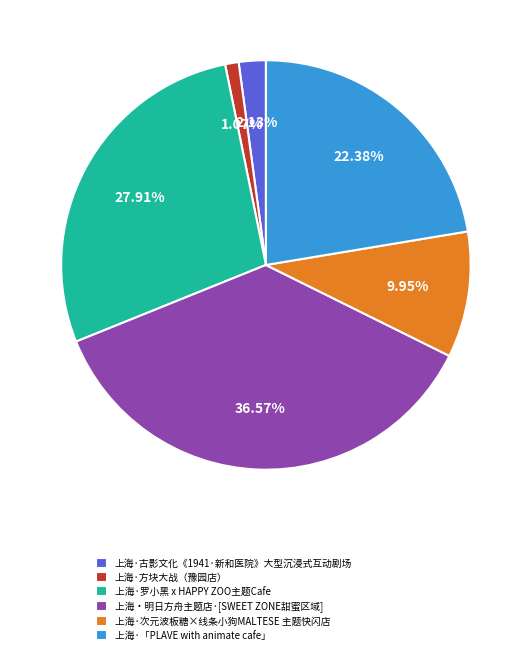

Rank the categories by value from highest to lowest.

上海・明日方舟主题店·[SWEET ZONE甜蜜区域], 上海·罗小黑 x HAPPY ZOO主题Cafe, 上海·「PLAVE with animate cafe」, 上海·次元波板糖×线条小狗MALTESE 主题快闪店, 上海·古影文化《1941·新和医院》大型沉浸式互动剧场, 上海·方块大战（豫园店）